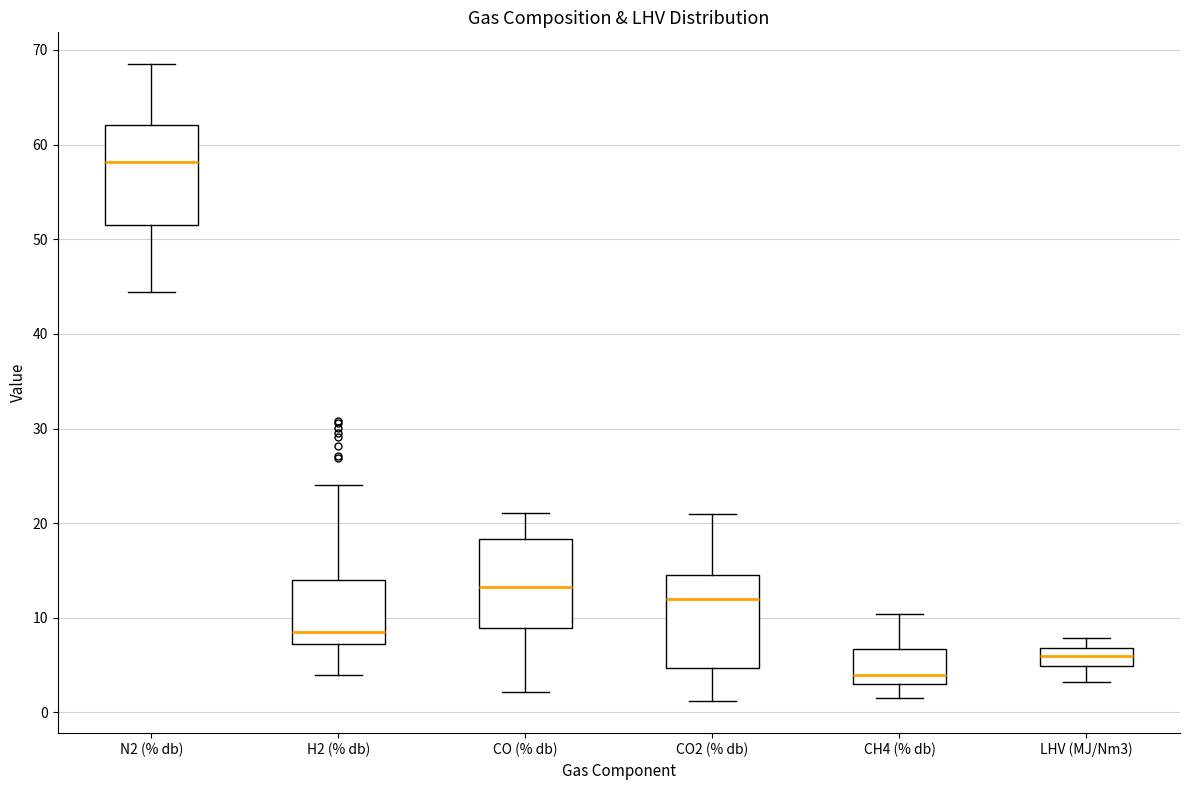

Which box's median line is the lowest?

CH4 (% db)